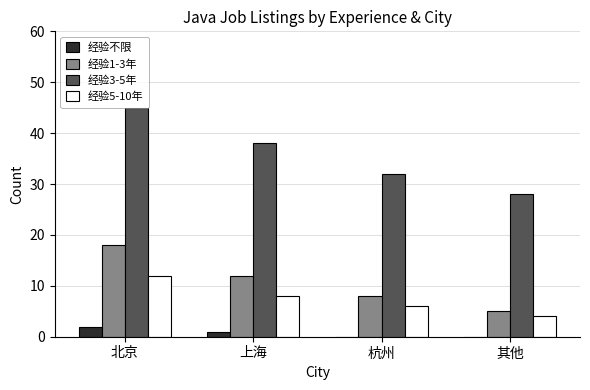

Reading left to right, what are all the values shown in this chart?

经验不限: 2	1	0	0
经验1-3年: 18	12	8	5
经验3-5年: 45	38	32	28
经验5-10年: 12	8	6	4